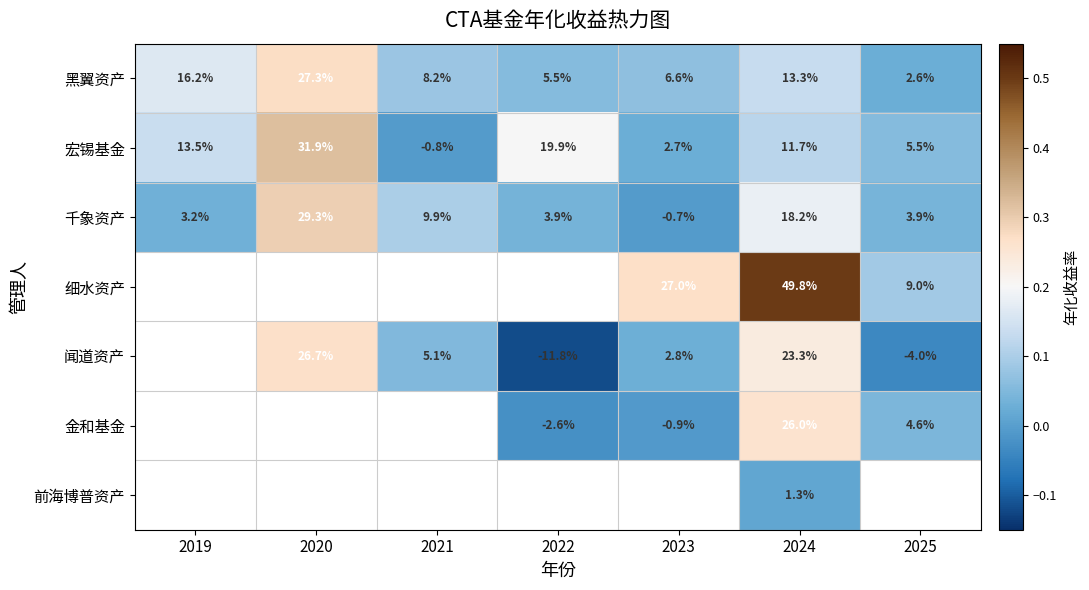

How many distinct data groups are displayed?

7